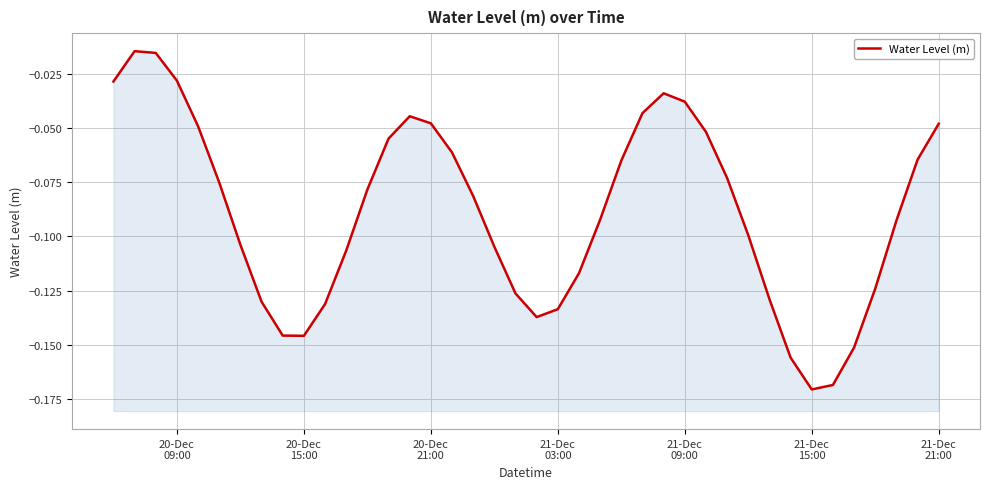

How many points are lower than both their immediate neighbors (excluding endpoints)?

3